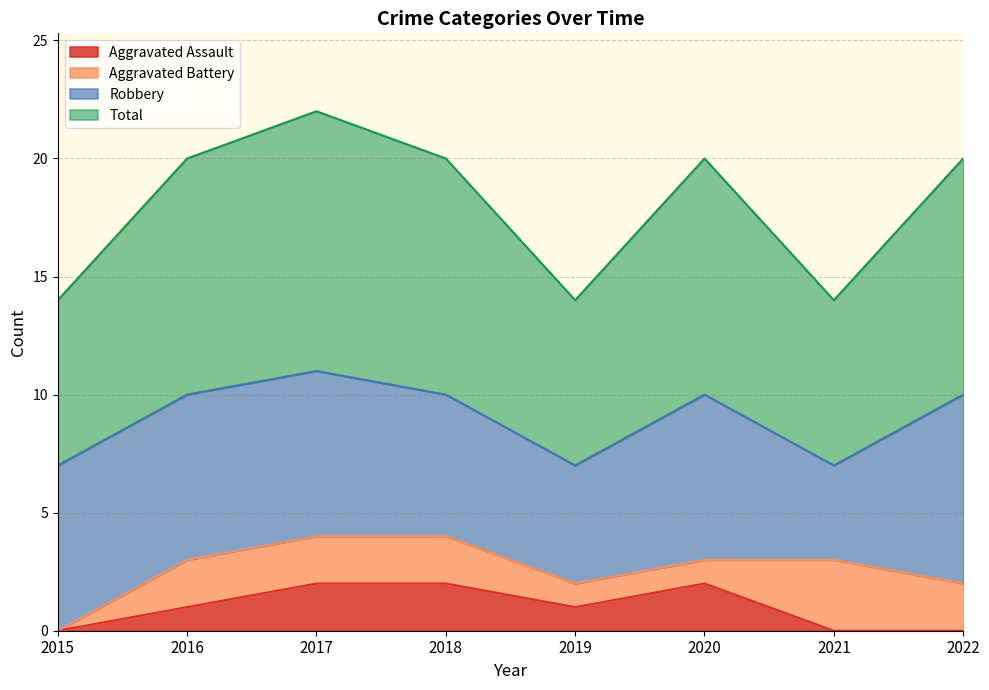

What is the maximum value shown in the chart?

11